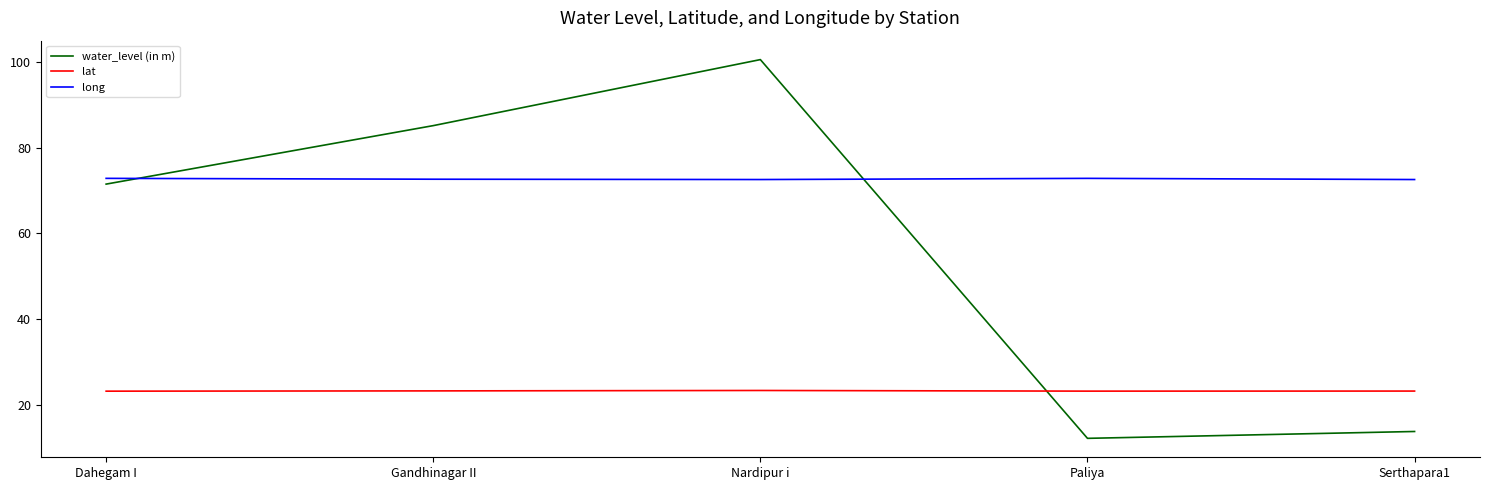

What is the average value of the water_level (in m) series?

56.6